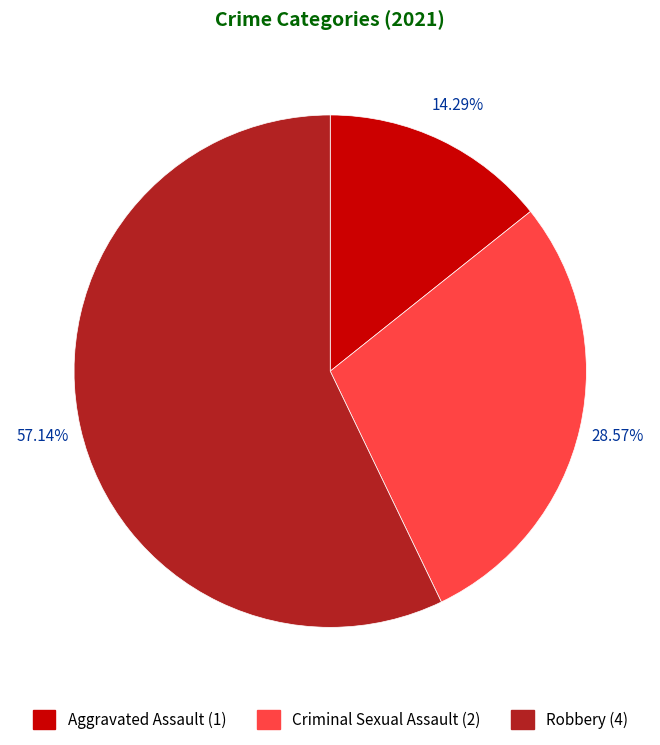

Is there any slice that represents more than half of the pie?

Yes